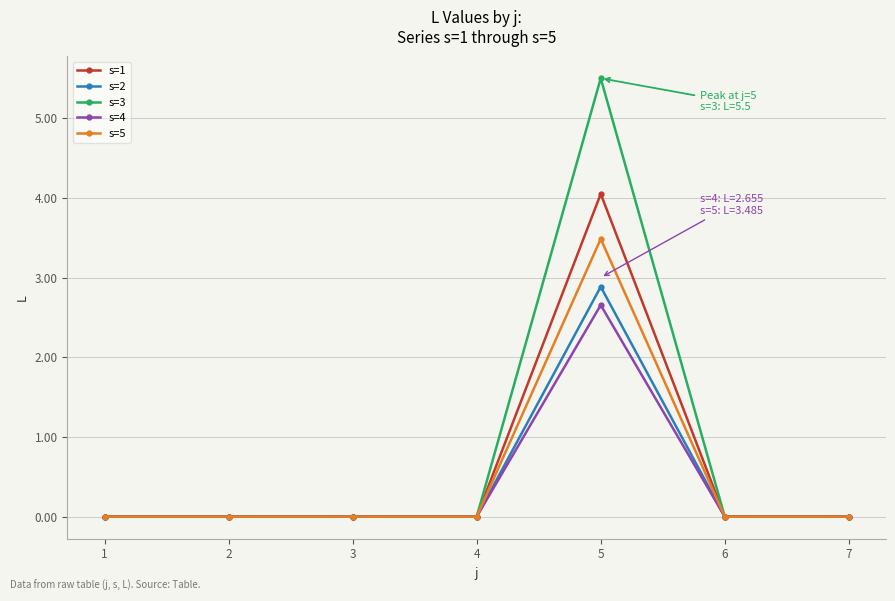

What are all the series names shown in the legend?

s=1, s=2, s=3, s=4, s=5